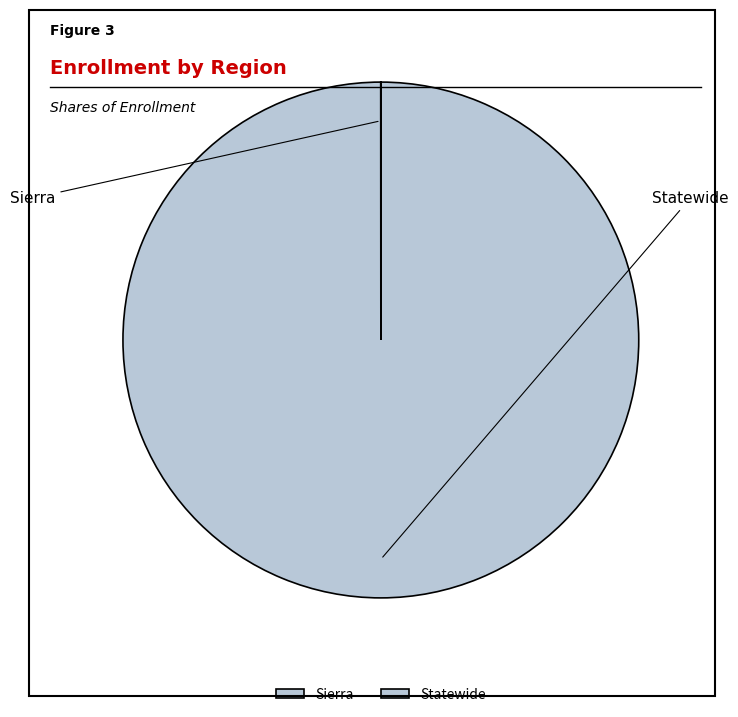

To the nearest percent, what is the average slice percentage?

50%